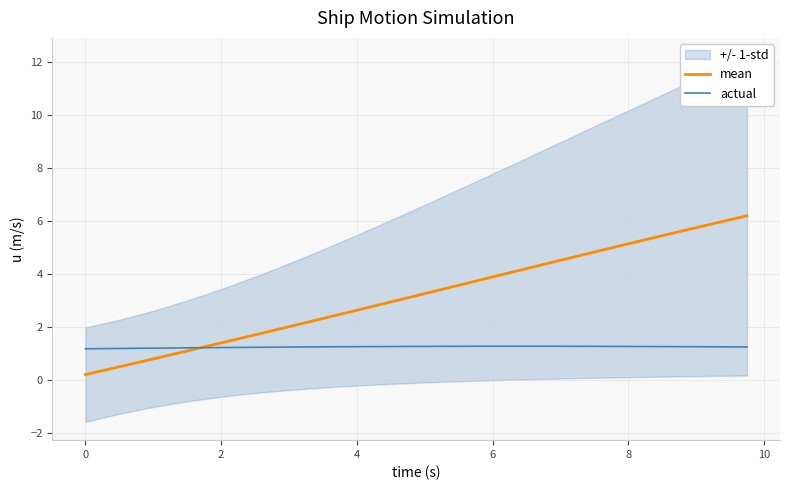

Which series ends up on top after the final intersection of mean and actual?

mean